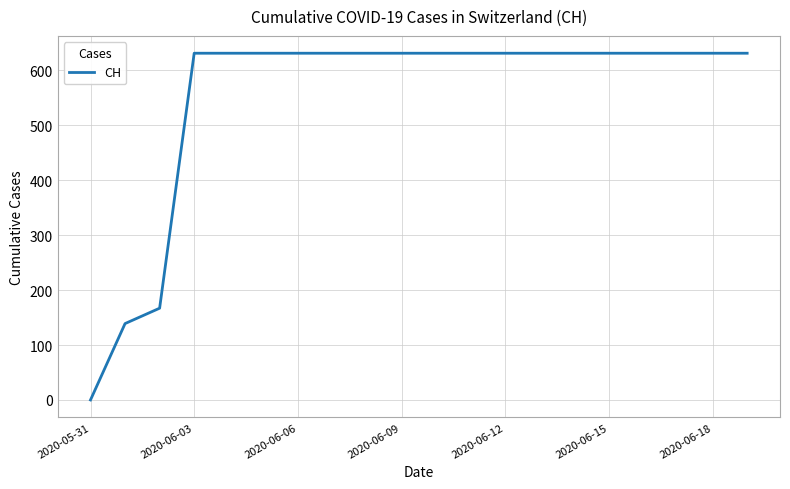

What is the difference between the maximum and minimum values?

631